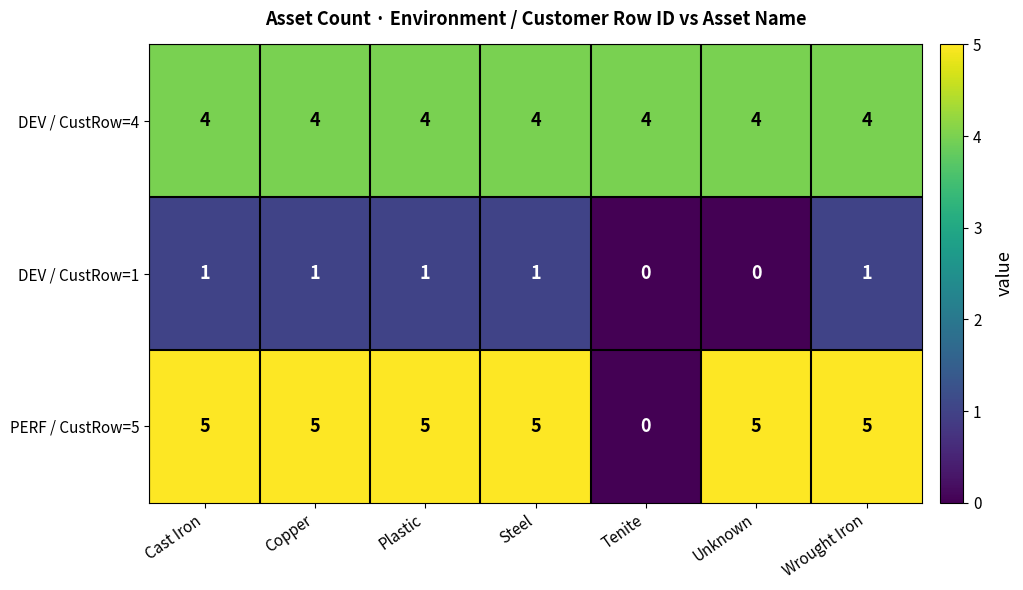

At how many categories does at least one series exceed 0?

7